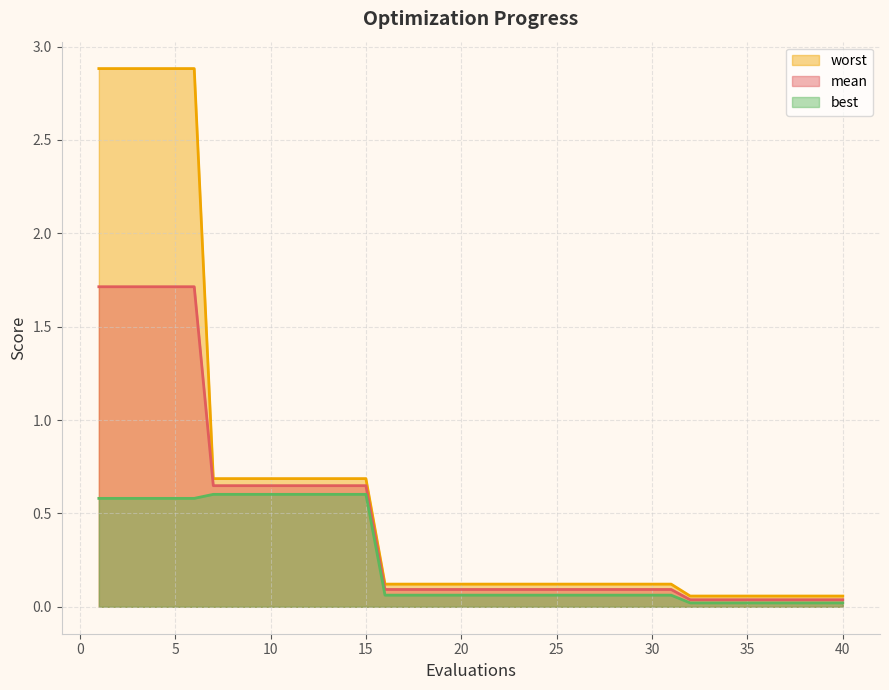

At 4, list the series in order from smallest to largest.

best, mean, worst